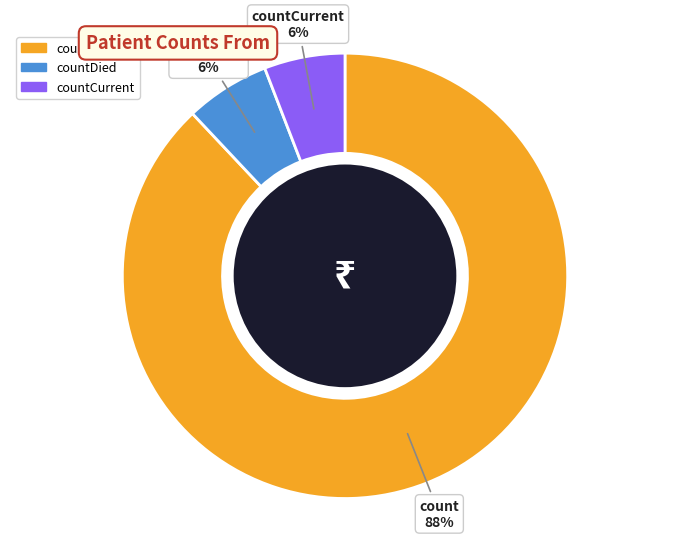

To the nearest percent, what is the difference between the largest and smallest slice percentages?

82%